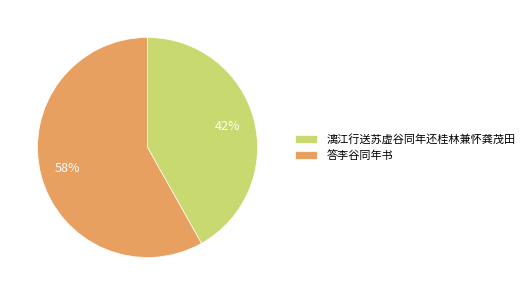

What percentage is the 答李谷同年书 slice, to the nearest percent?

58%